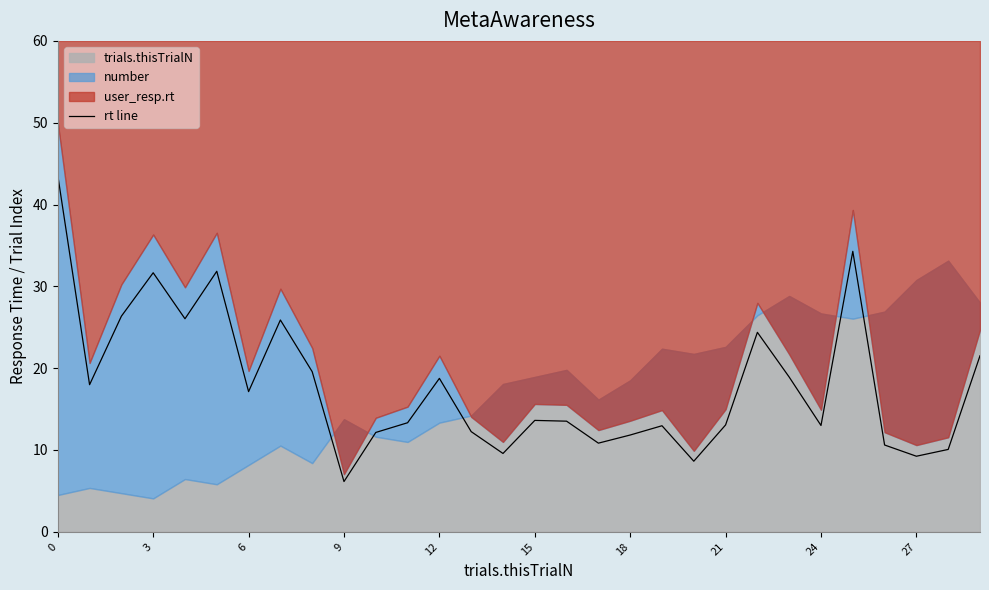

The rt line series shows 11.8 at 18. True or false?

True